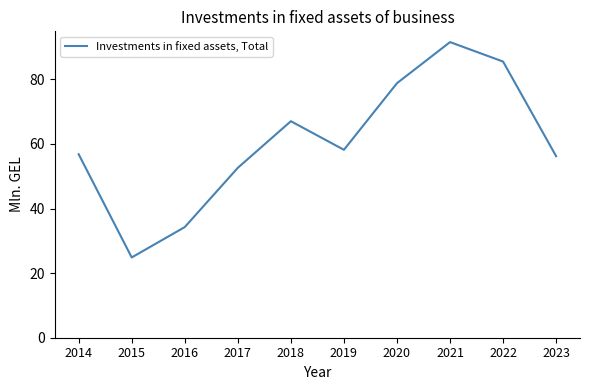

What is the change in value from 2016 to 2022?

+51.2